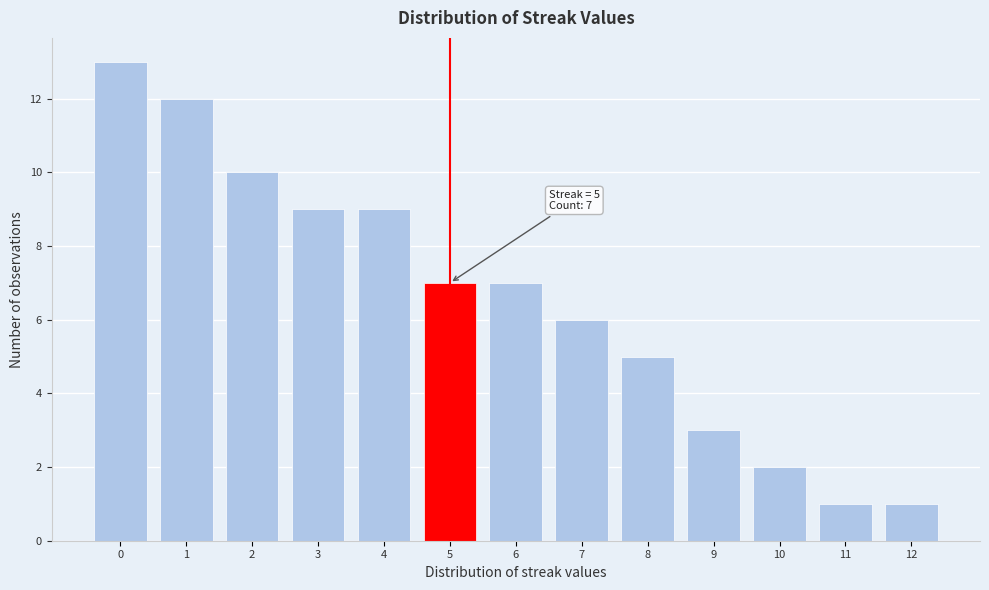

Reading left to right, extract all data points from this chart.

13	12	10	9	9	7	7	6	5	3	2	1	1